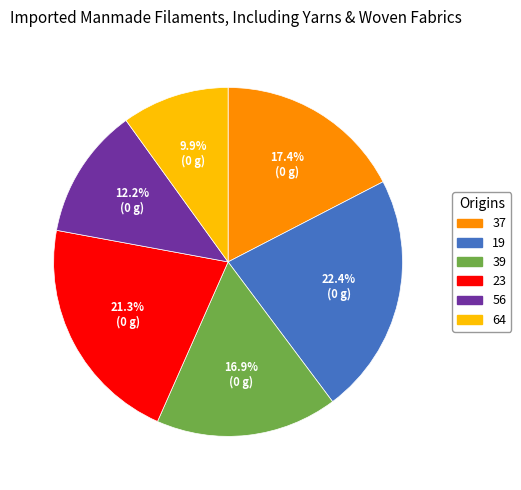

To the nearest percent, what is the difference between the largest and smallest slice percentages?

12%